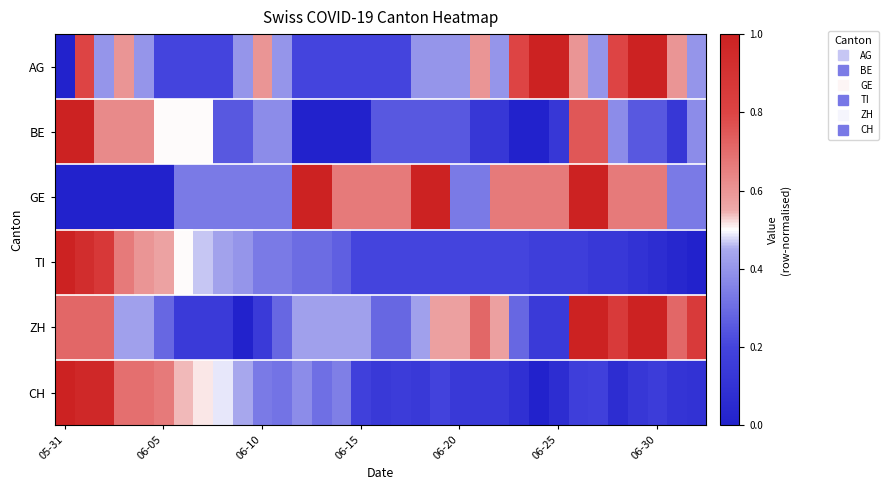

Rank the series by their maximum value, from highest to lowest.

AG, BE, GE, TI, ZH, CH